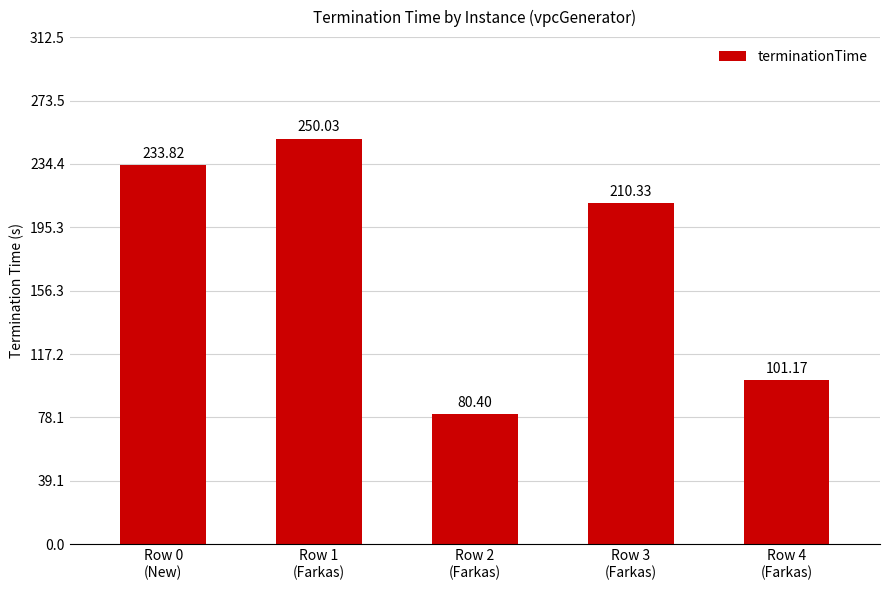

List the labels in order of value, smallest first.

Row 2
(Farkas), Row 4
(Farkas), Row 3
(Farkas), Row 0
(New), Row 1
(Farkas)